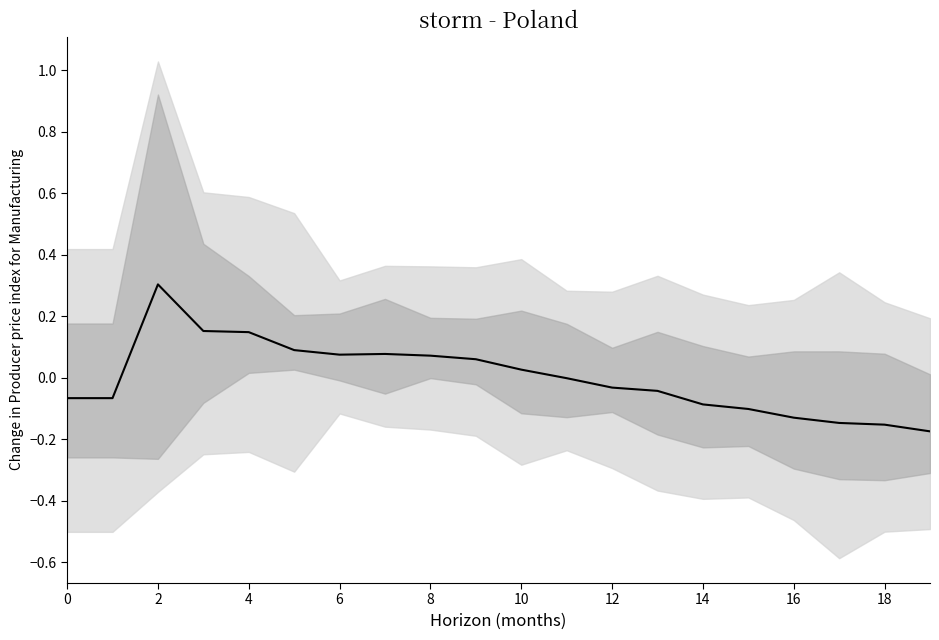

What is the difference between the maximum and minimum values?

0.5